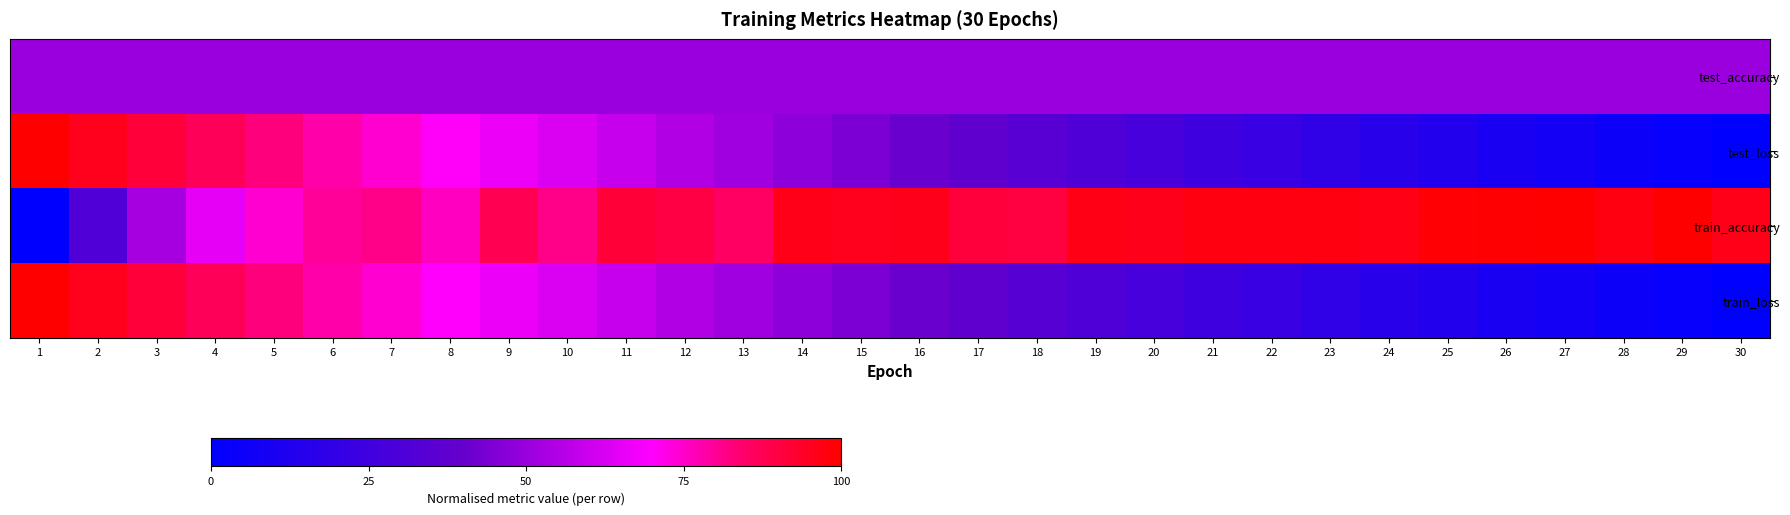

Rank the series by their maximum value, from highest to lowest.

test_loss, train_accuracy, train_loss, test_accuracy